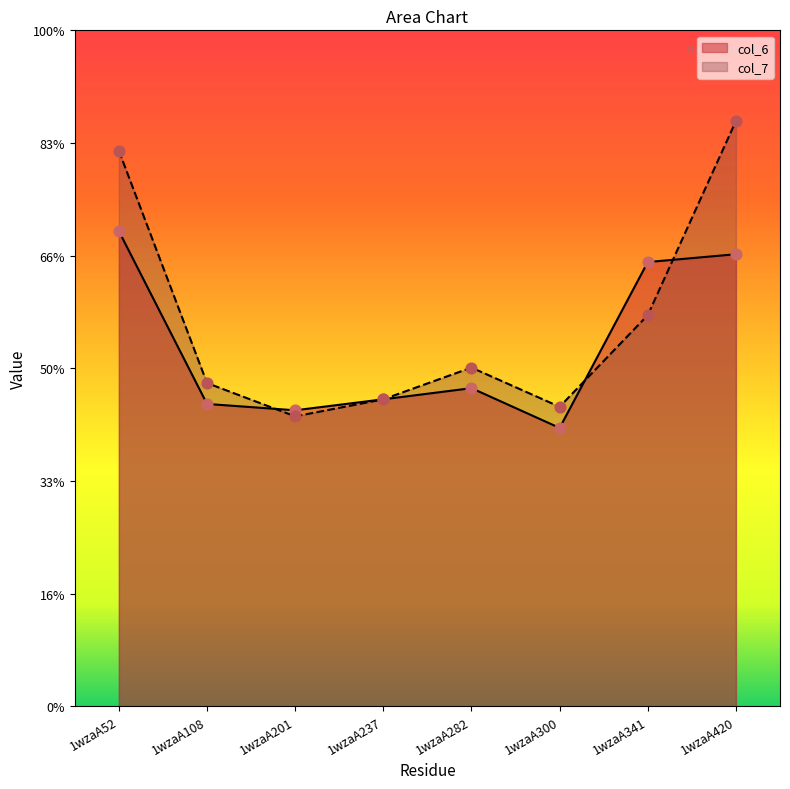

Which series contains the lowest Y value?

col_6